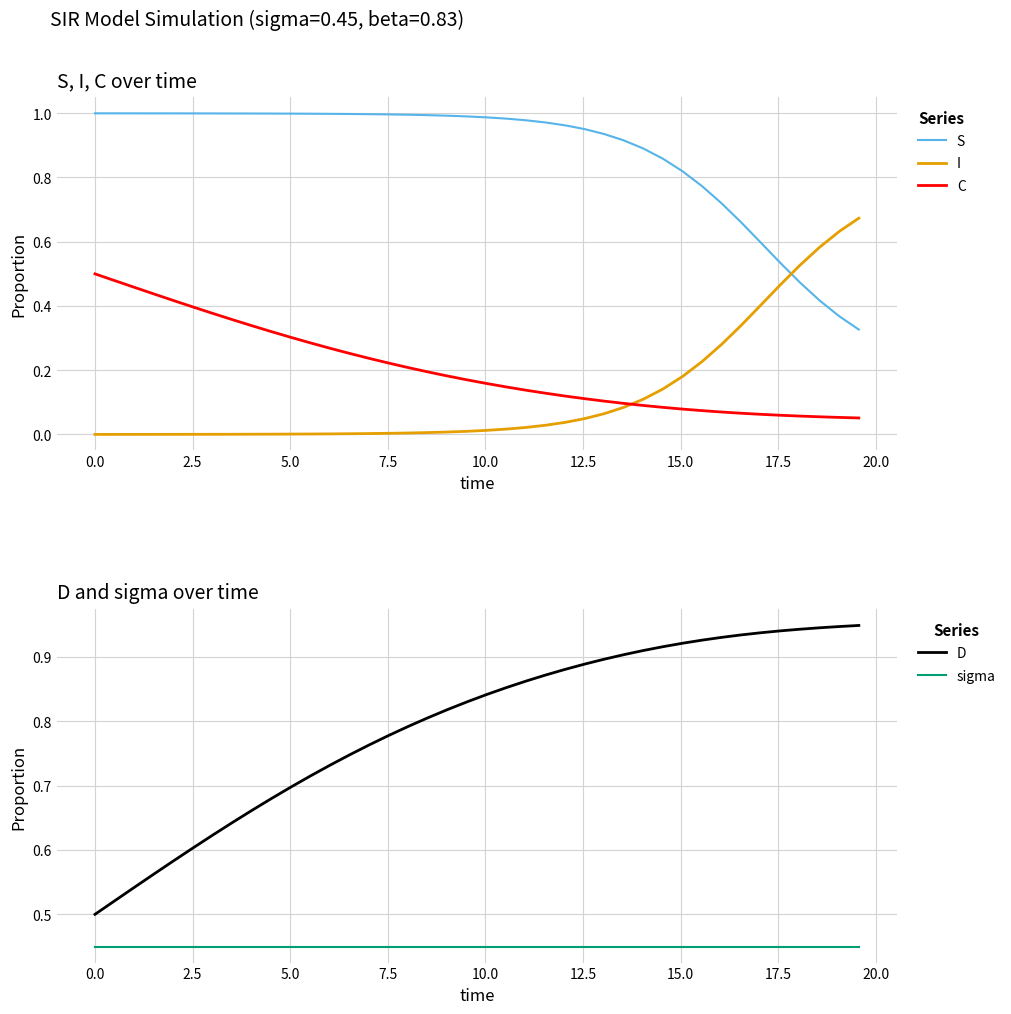

Which series ends up on top after the final intersection of I and C?

I